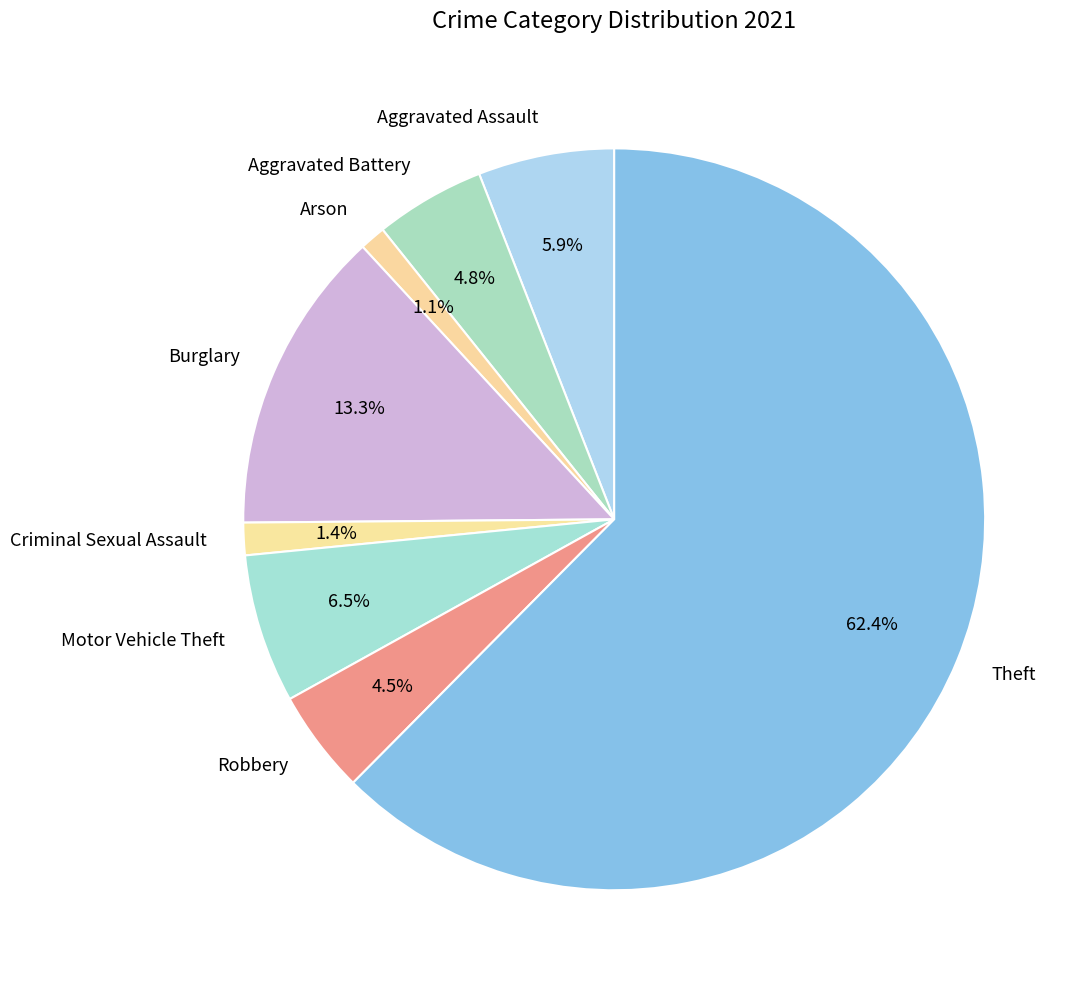

Combined, what portion of the pie is Aggravated Battery and Robbery?

9.3%